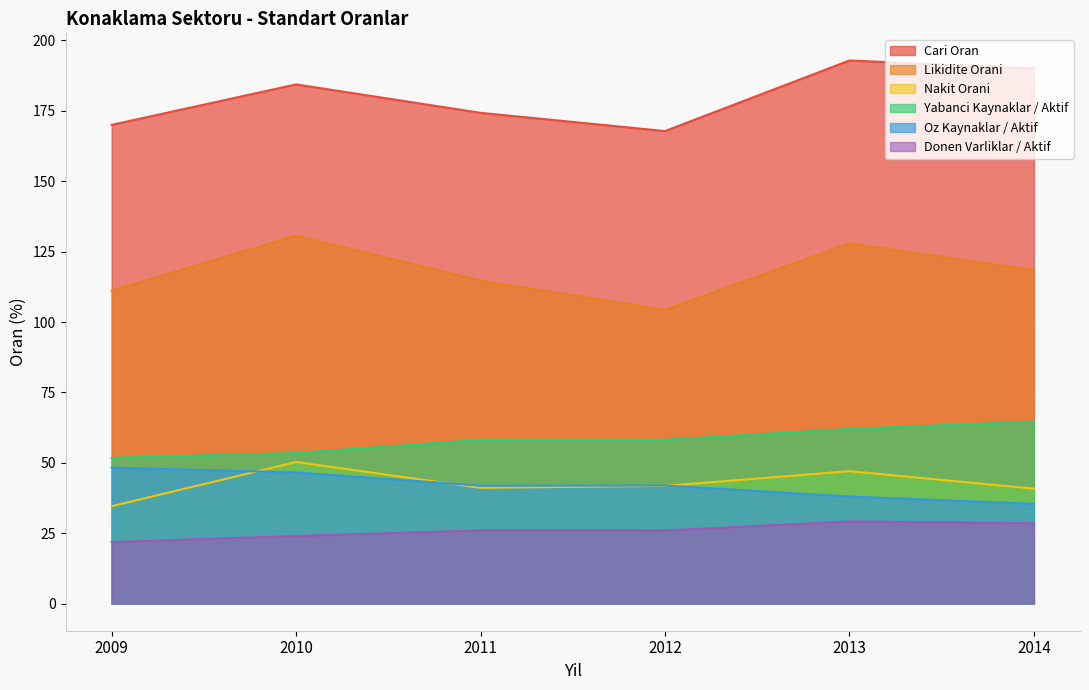

The Cari Oran series shows 192.9 at 2013. True or false?

True